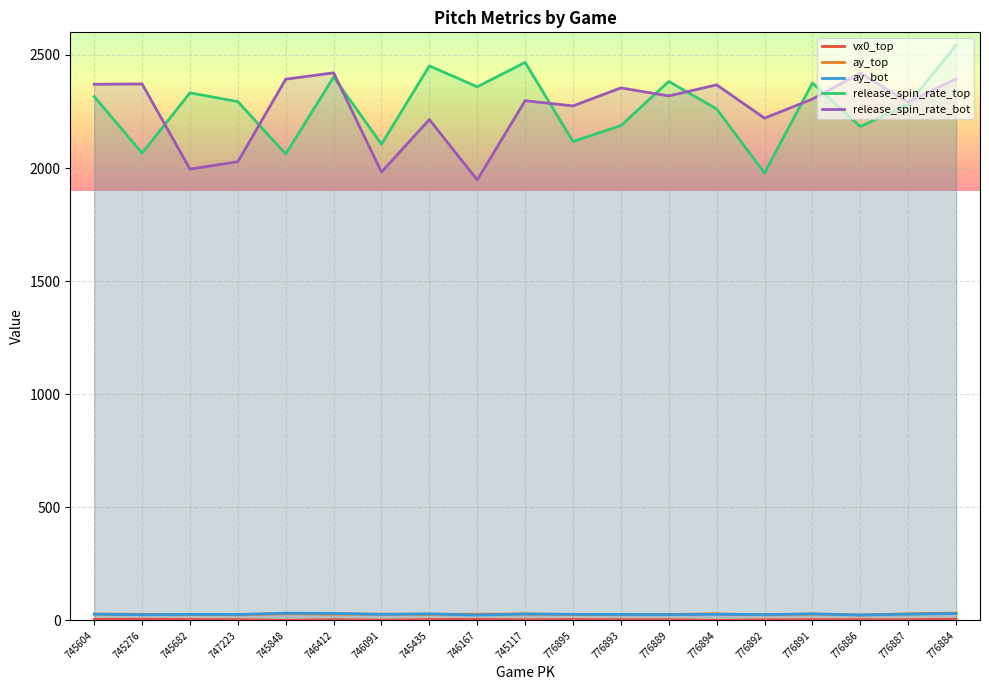

The release_spin_rate_top series shows 1412.6 at 776891. True or false?

False